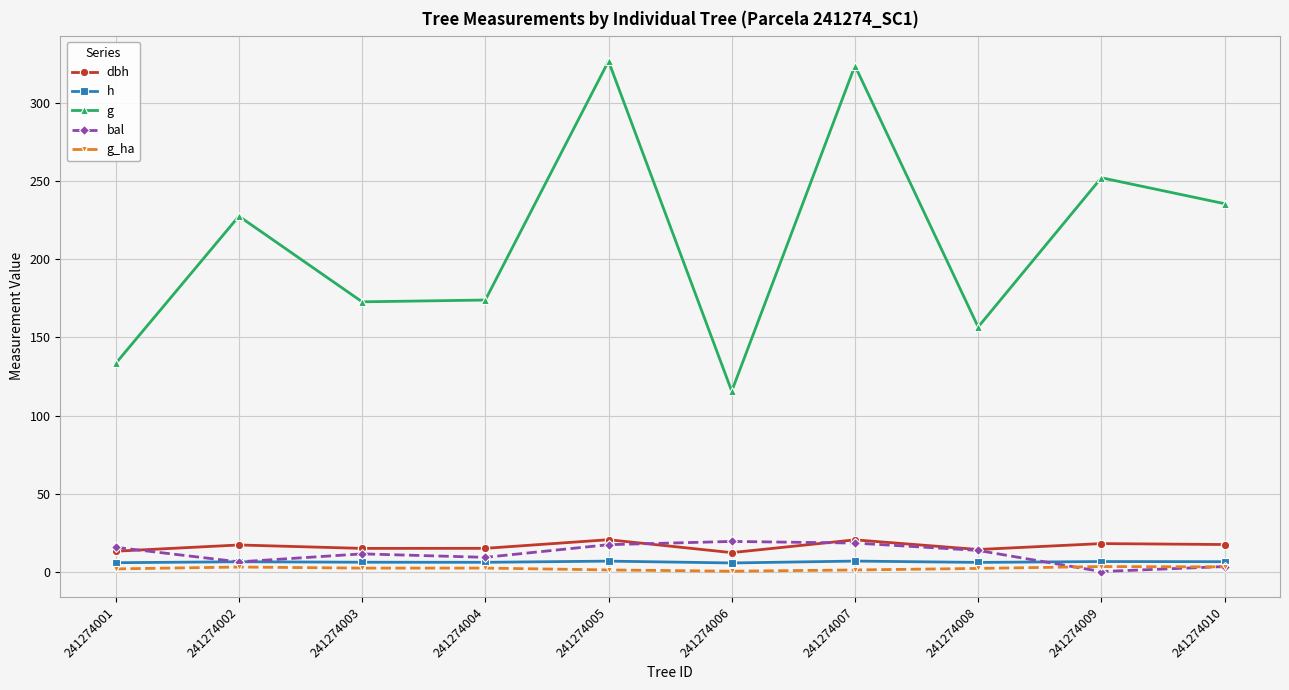

Which series has the widest spread of values?

g